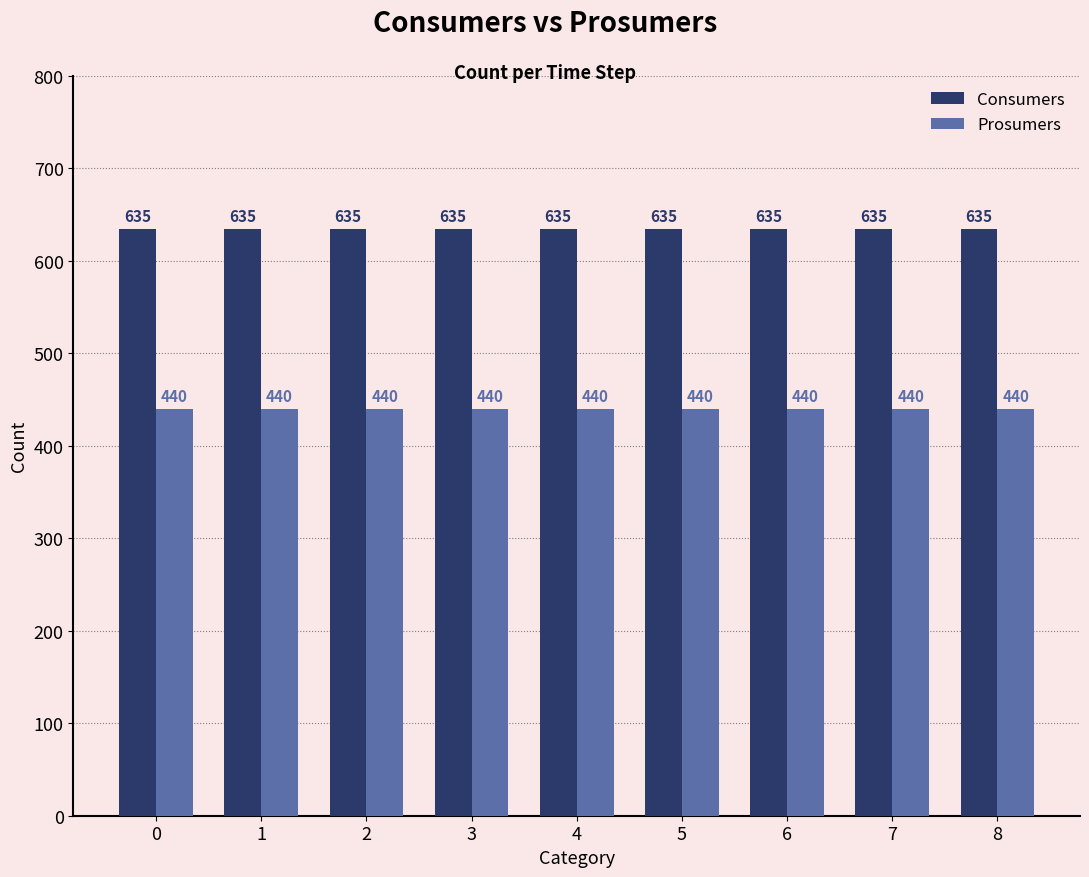

What are all the series names shown in the legend?

Consumers, Prosumers